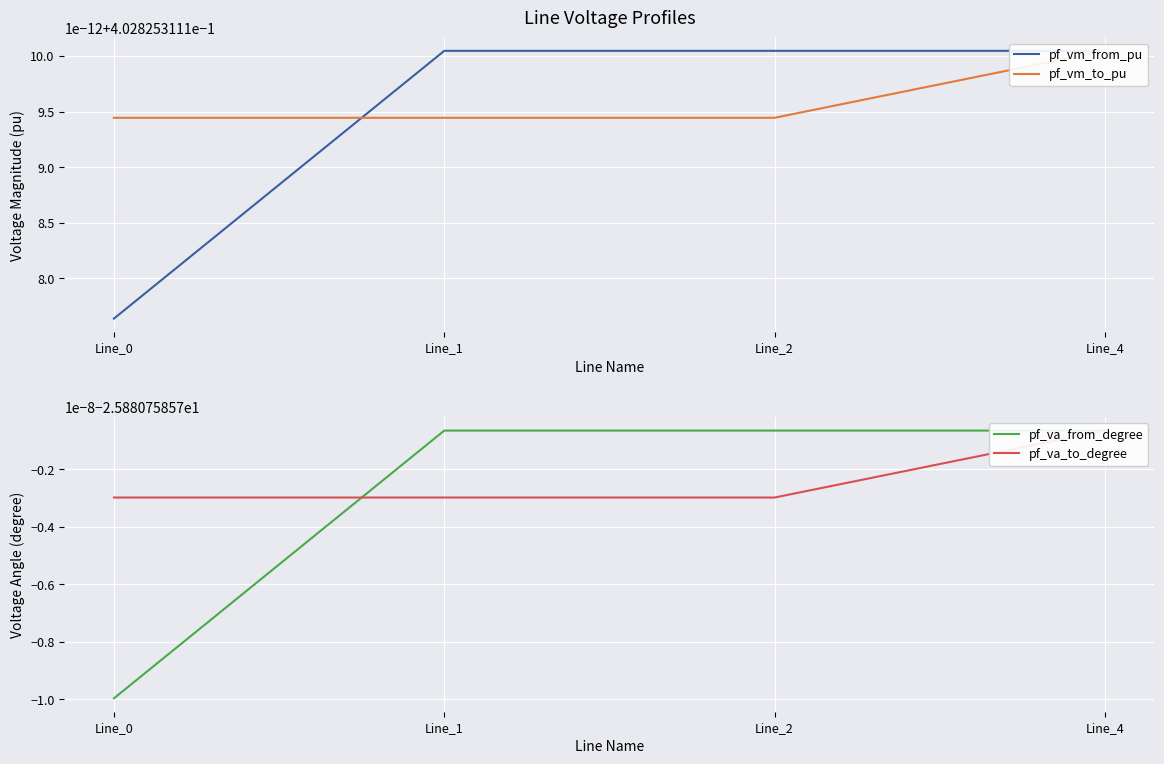

Reading left to right, extract all data points from this chart.

pf_vm_from_pu: Line_0=0.4	Line_1=0.4	Line_2=0.4	Line_4=0.4
pf_vm_to_pu: Line_0=0.4	Line_1=0.4	Line_2=0.4	Line_4=0.4
pf_va_from_degree: Line_0=-25.9	Line_1=-25.9	Line_2=-25.9	Line_4=-25.9
pf_va_to_degree: Line_0=-25.9	Line_1=-25.9	Line_2=-25.9	Line_4=-25.9